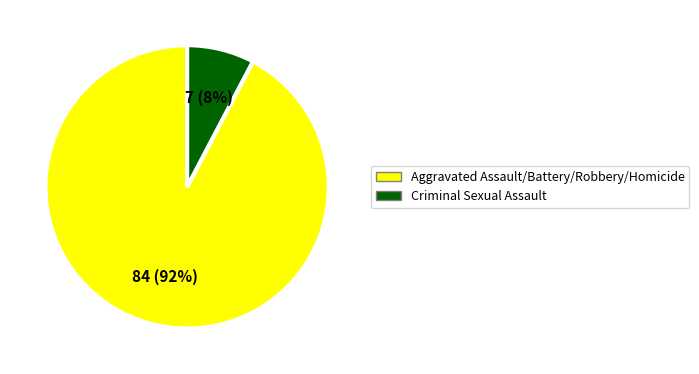

How many slices are in this pie chart?

2